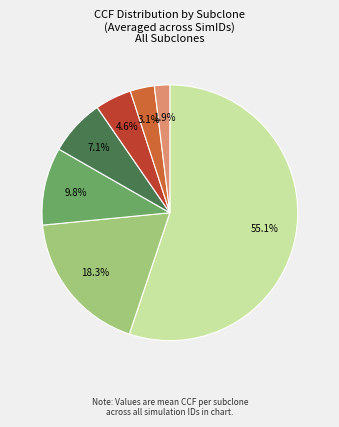

Is there a majority slice in this chart?

Yes